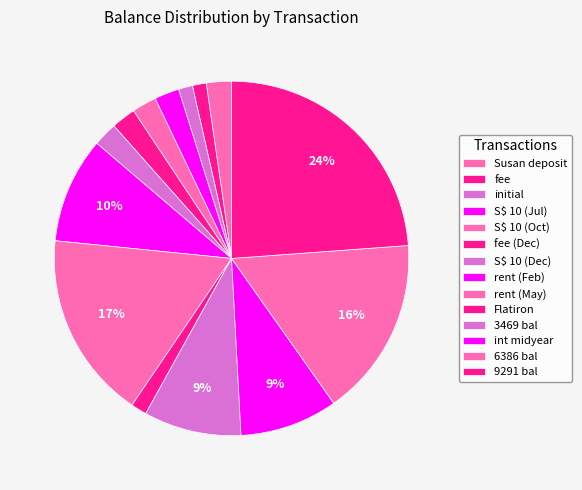

How many segments does this pie chart have?

14